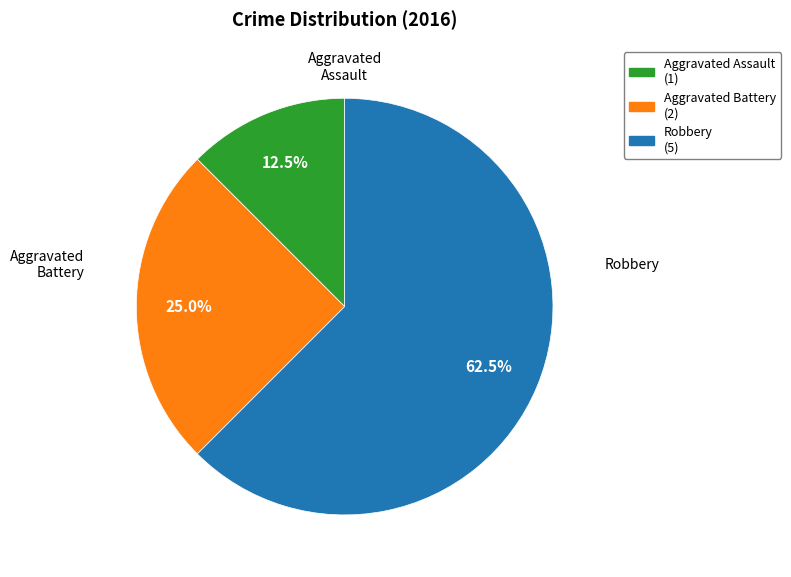

How many slices are in this pie chart?

3